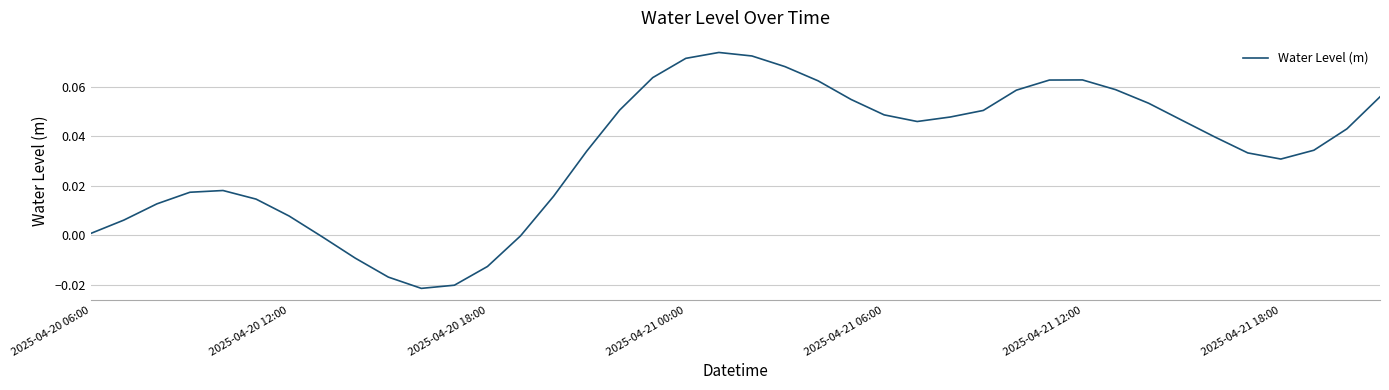

Rank the categories by value from lowest to highest.

10, 11, 9, 12, 8, 7, 13, 2025-04-20 06:00, 2025-04-20 12:00, 2025-04-21 18:00, 2025-04-20 18:00, 2025-04-21 12:00, 14, 2025-04-21 00:00, 2025-04-21 06:00, 36, 35, 15, 37, 34, 38, 25, 33, 26, 24, 27, 16, 32, 23, 39, 28, 31, 22, 29, 30, 17, 21, 18, 20, 19